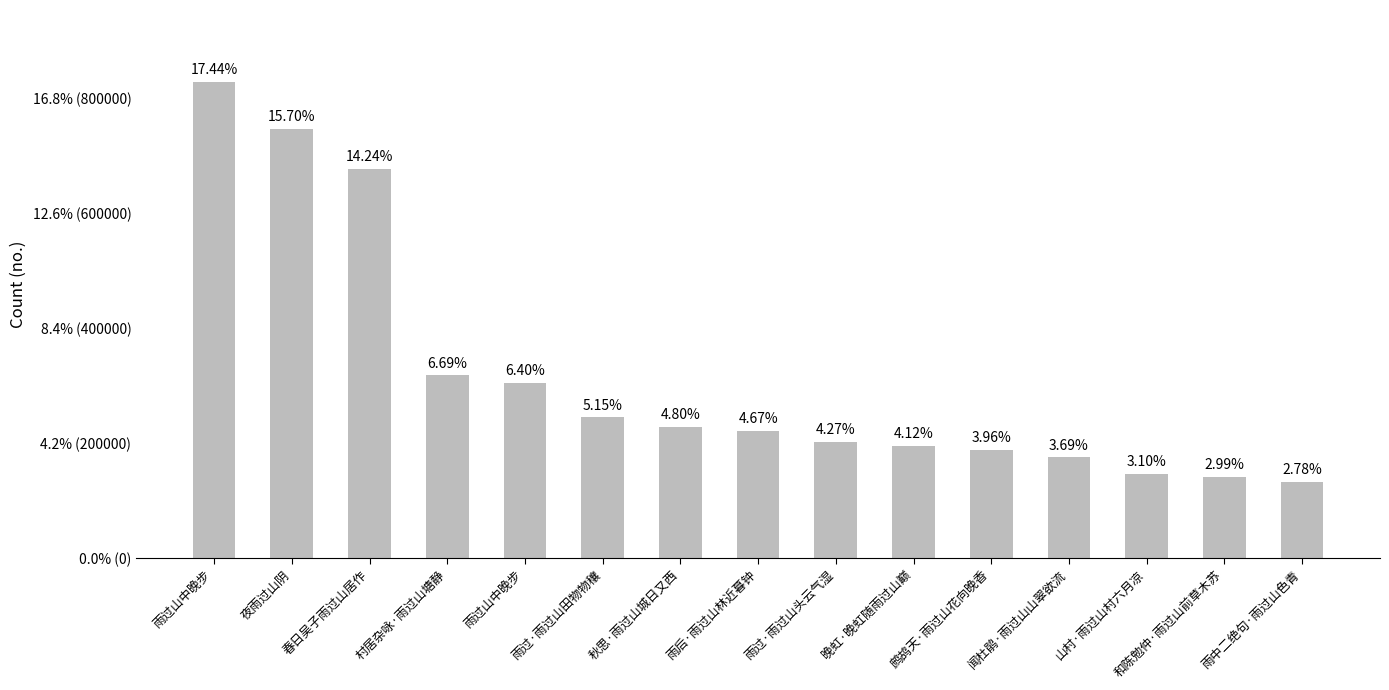

Approximately how many times larger is the value at 山村·雨过山村六月凉 compared to 雨后·雨过山林近暮钟?

0.7